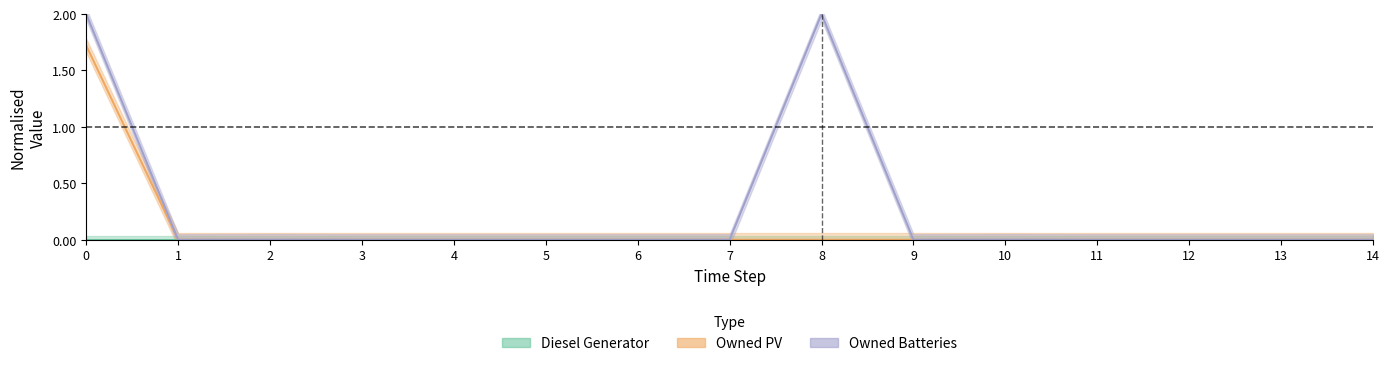

True or false: Owned PV and Owned Batteries cross at least once.

False